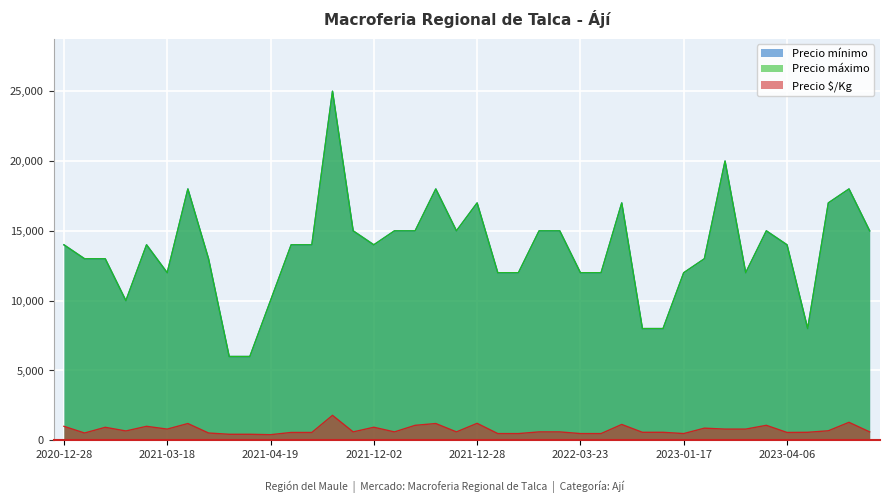

What is the total value across all series at 2021-11-23?

30600